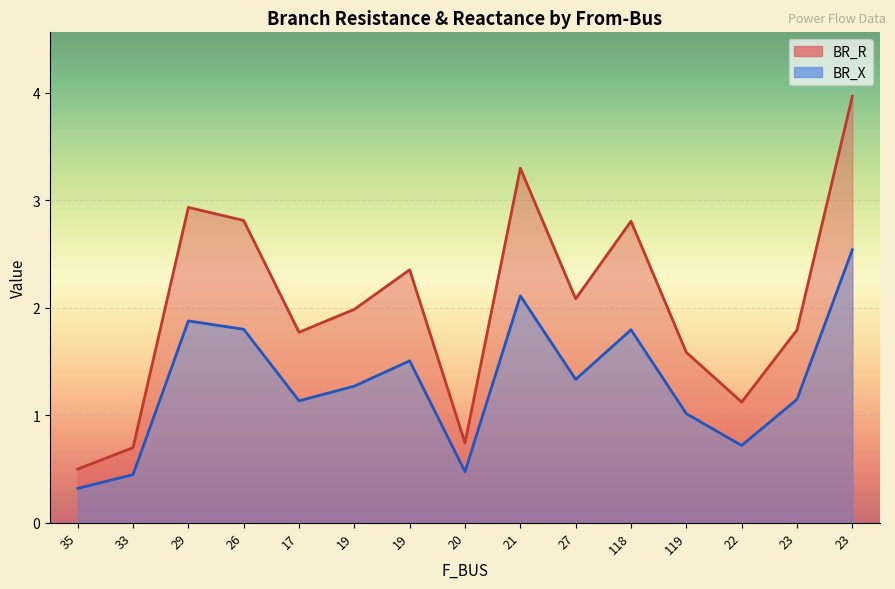

What is the sum of the BR_X line values at 21 and 29?

4.0